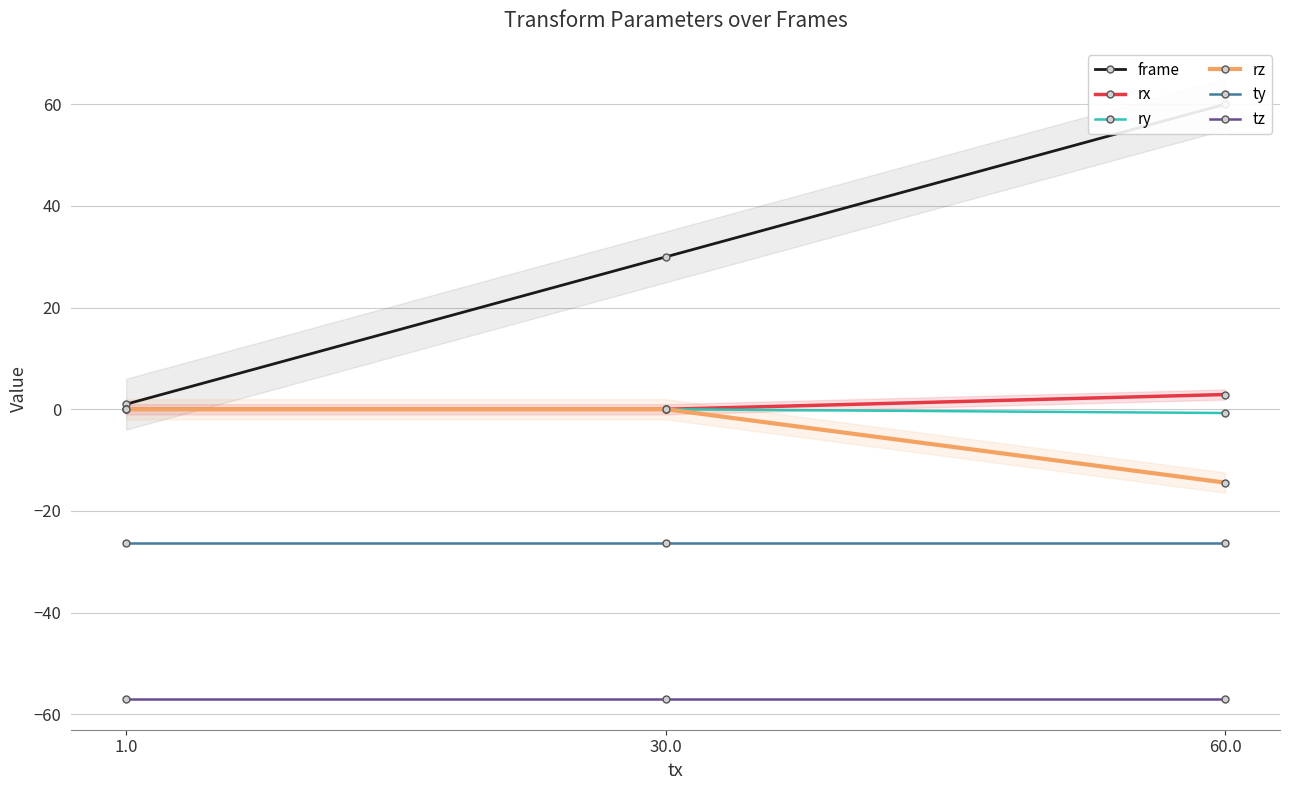

Is the value of tz at 30.0 greater than the value of ry at 60.0?

No